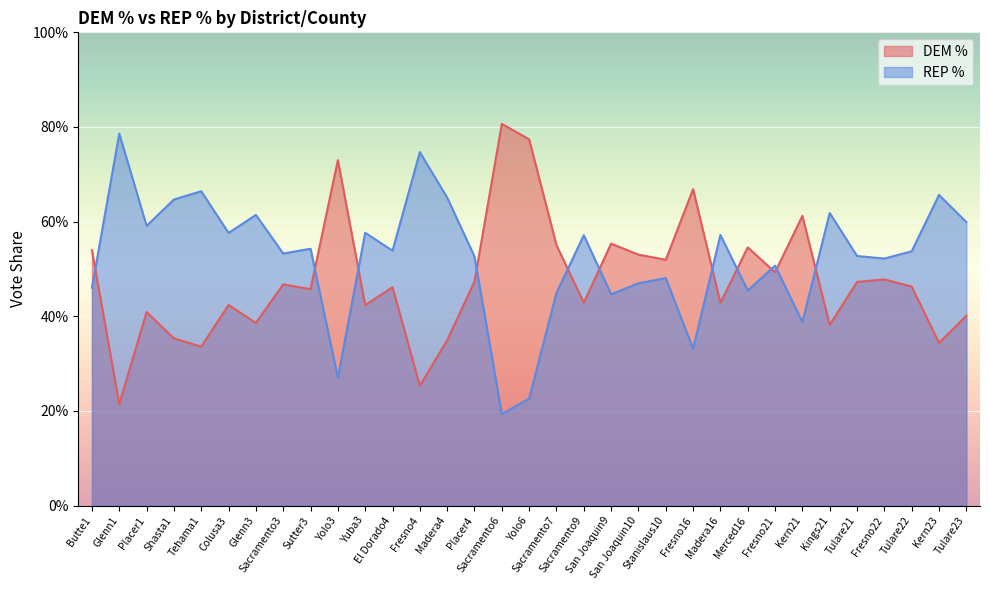

What value does the REP % series have at San Joaquin9?

0.4